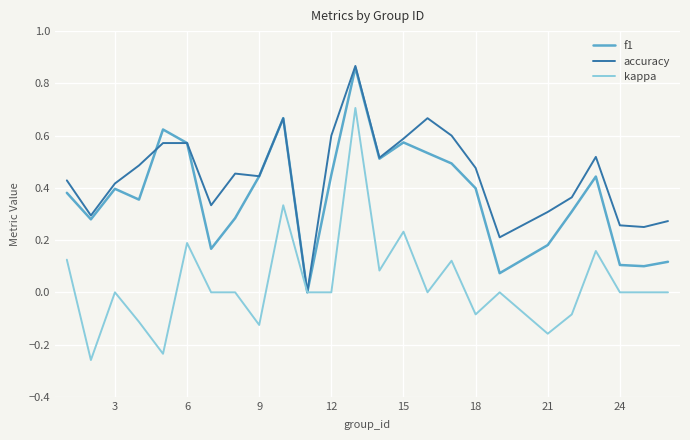

Which series has the largest range (max minus min)?

kappa